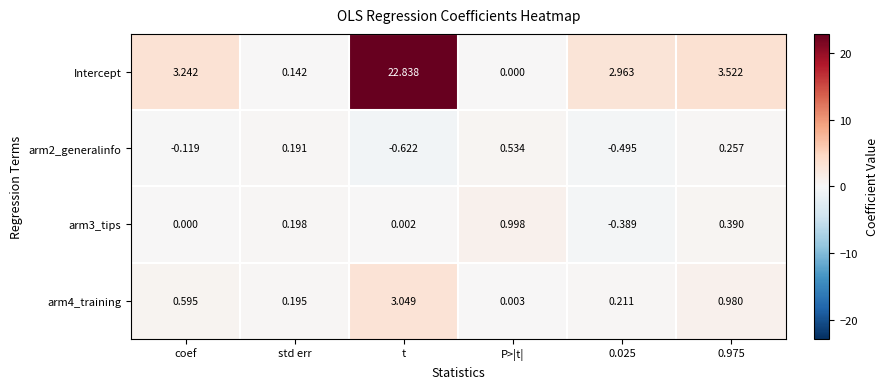

Which series changed the most between std err and t?

Intercept